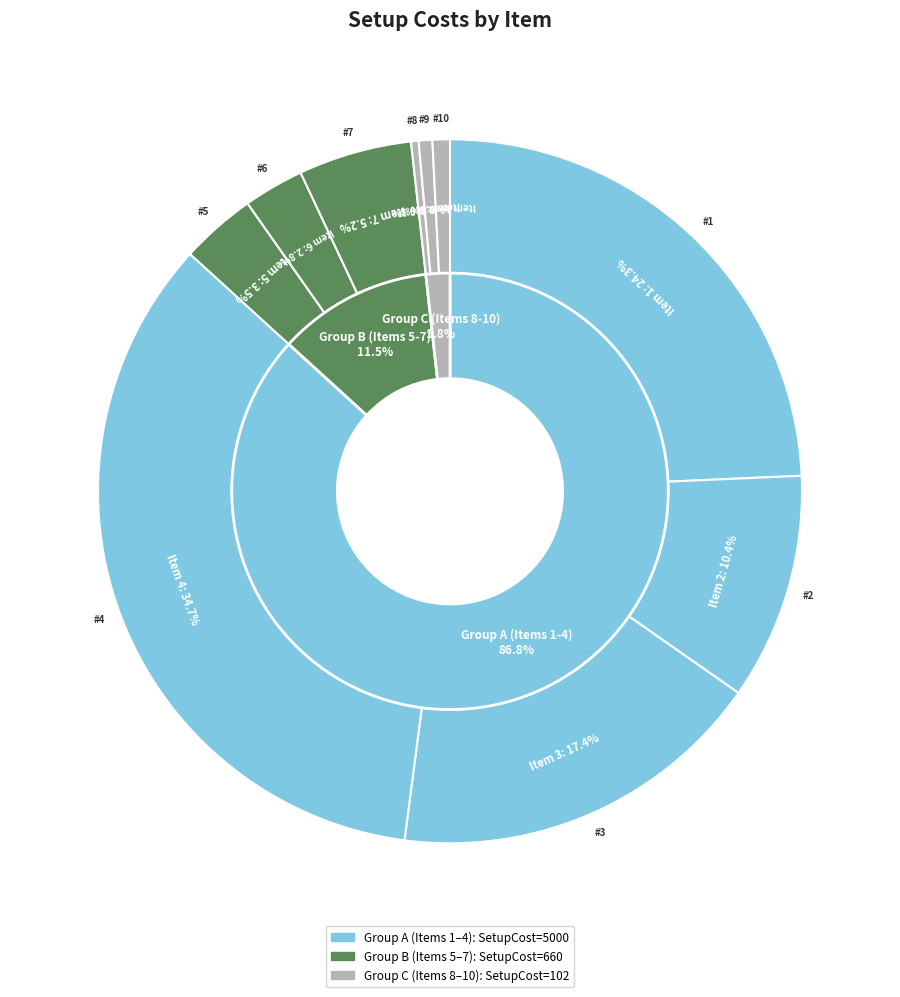

Does 5 represent more than half of the total?

No